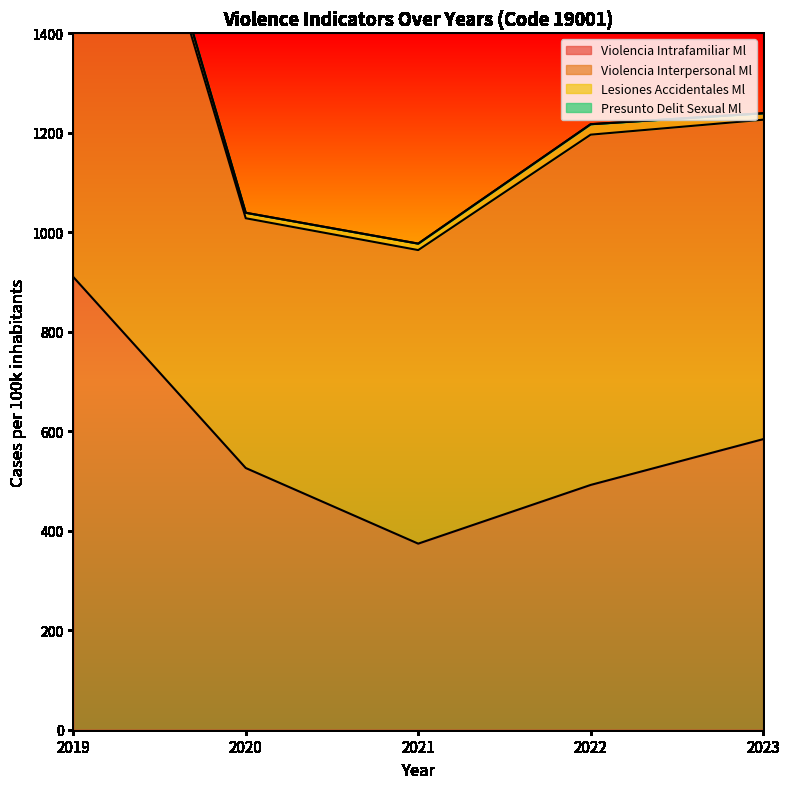

True or false: Violencia Intrafamiliar Ml has a value of 585 at 2019.

False